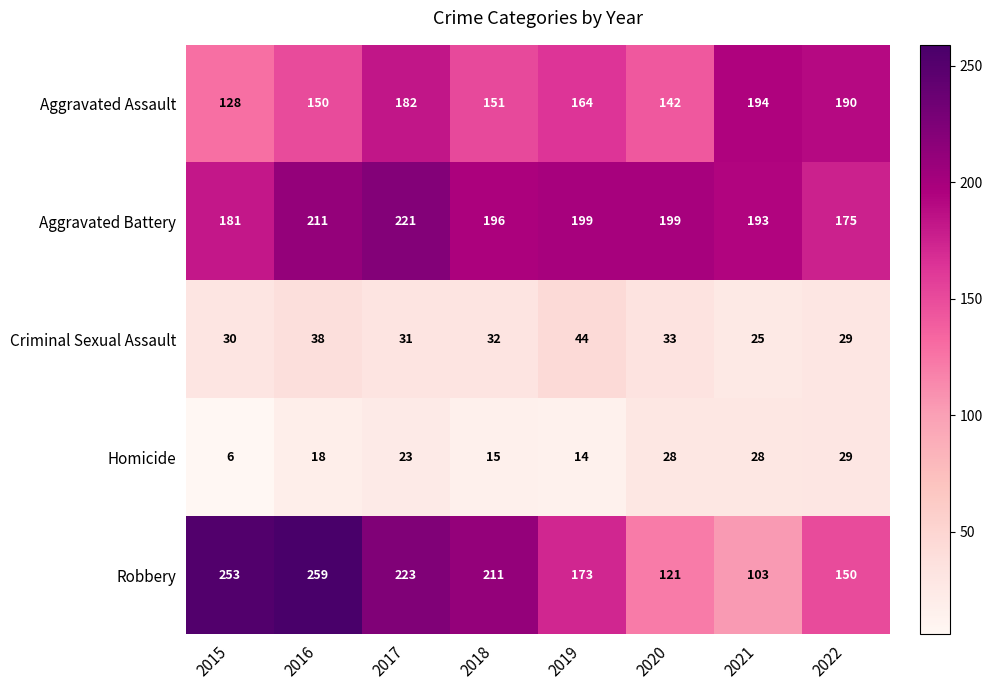

What is the maximum value shown in the chart?

259